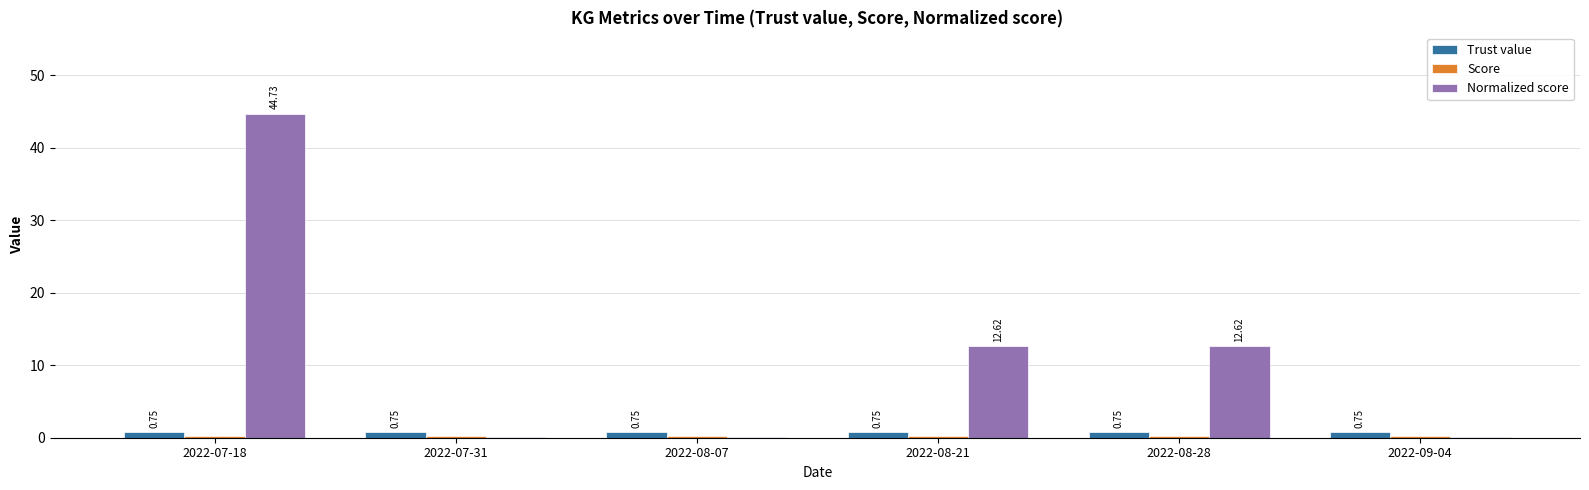

Which series changed the most between 2022-08-07 and 2022-08-21?

Normalized score